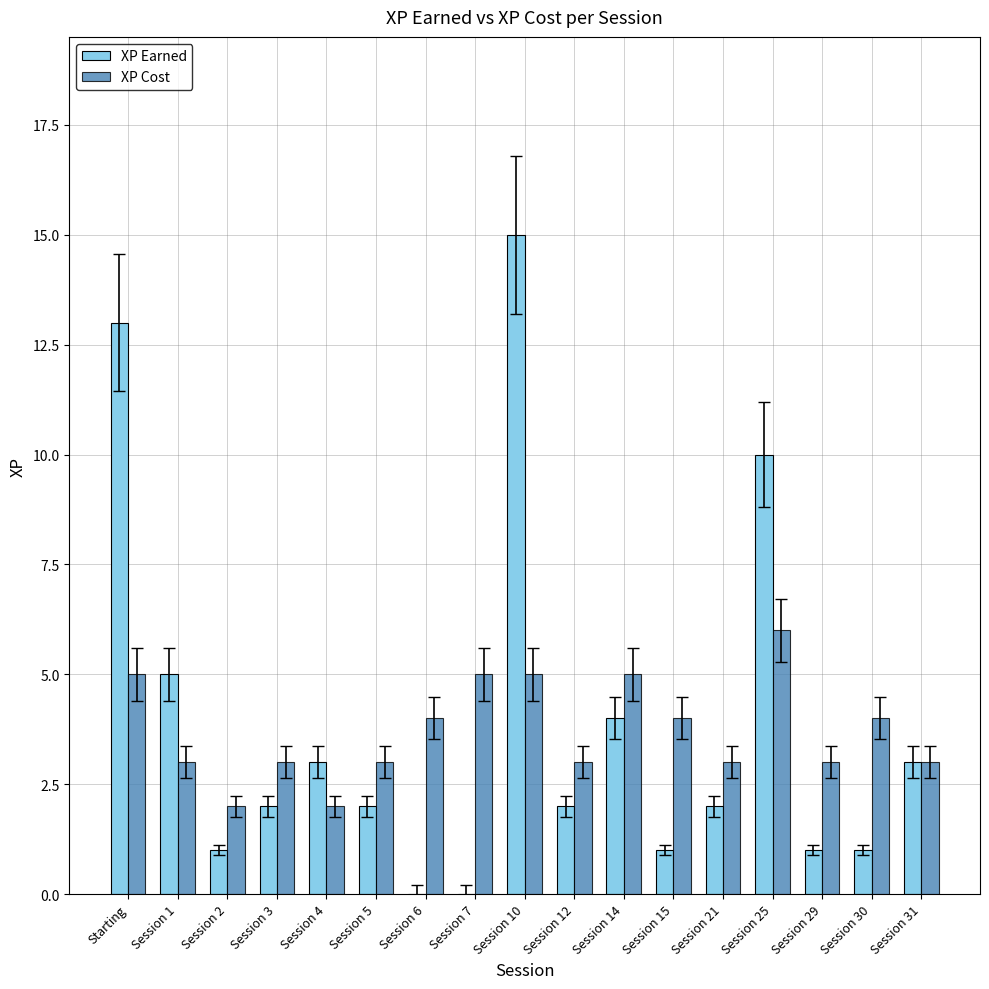

Which category has the highest value in the XP Cost series?

Session 25